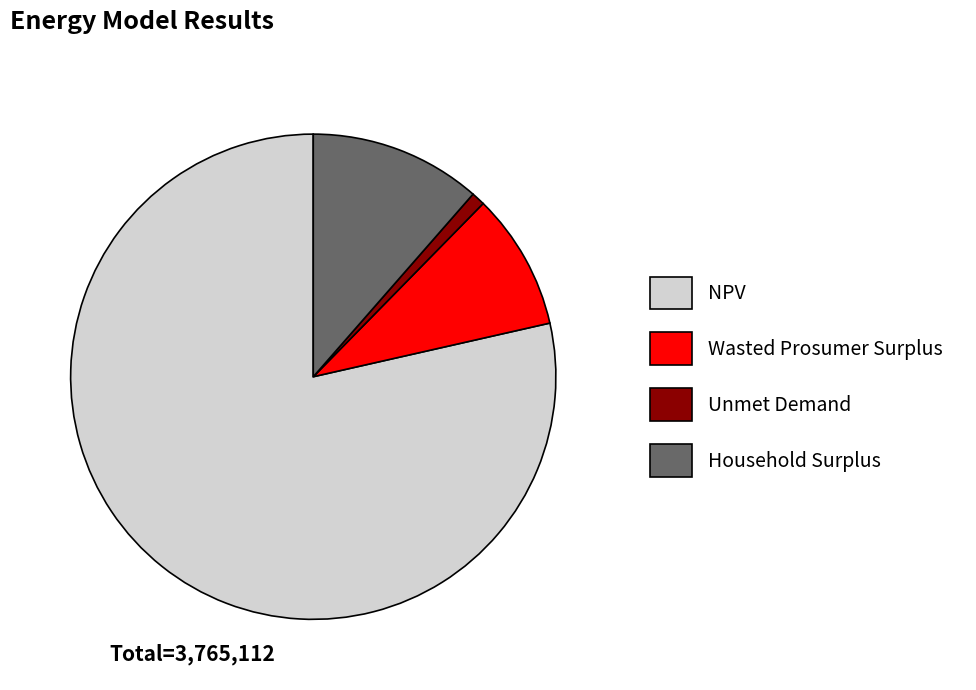

Is there any slice that represents more than half of the pie?

Yes